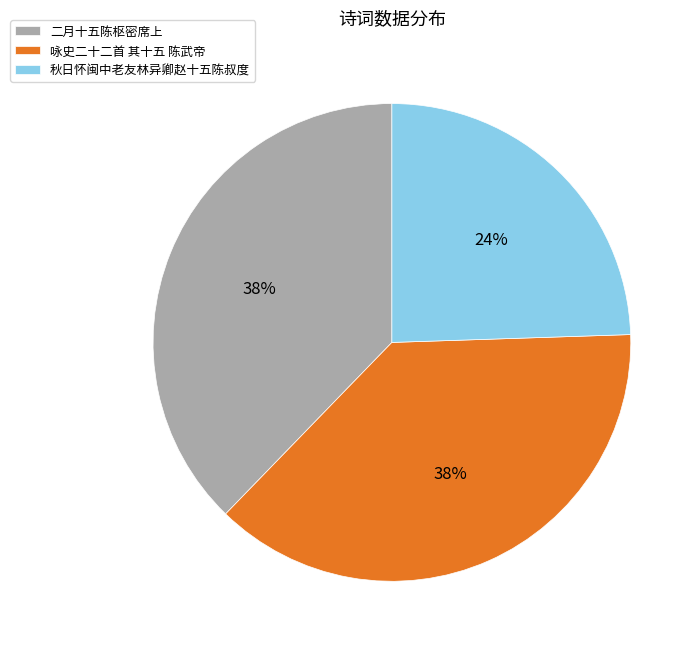

Which slice is the smallest?

秋日怀闽中老友林异卿赵十五陈叔度